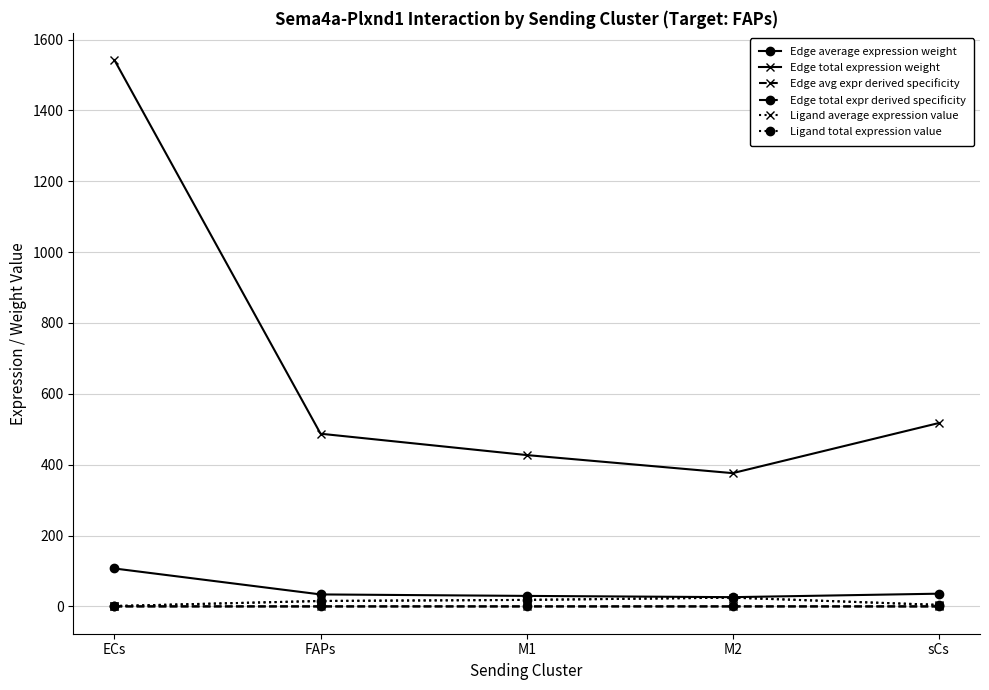

At which label is Edge average expression weight closest to 66?

sCs